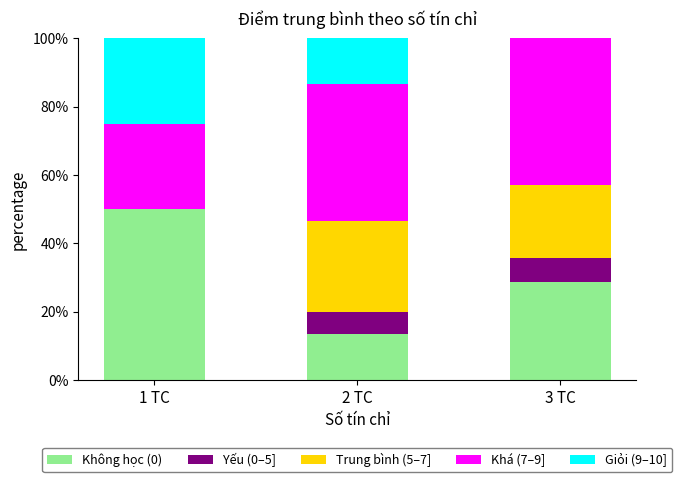

What is the total value across all series at 1 TC?

100.0